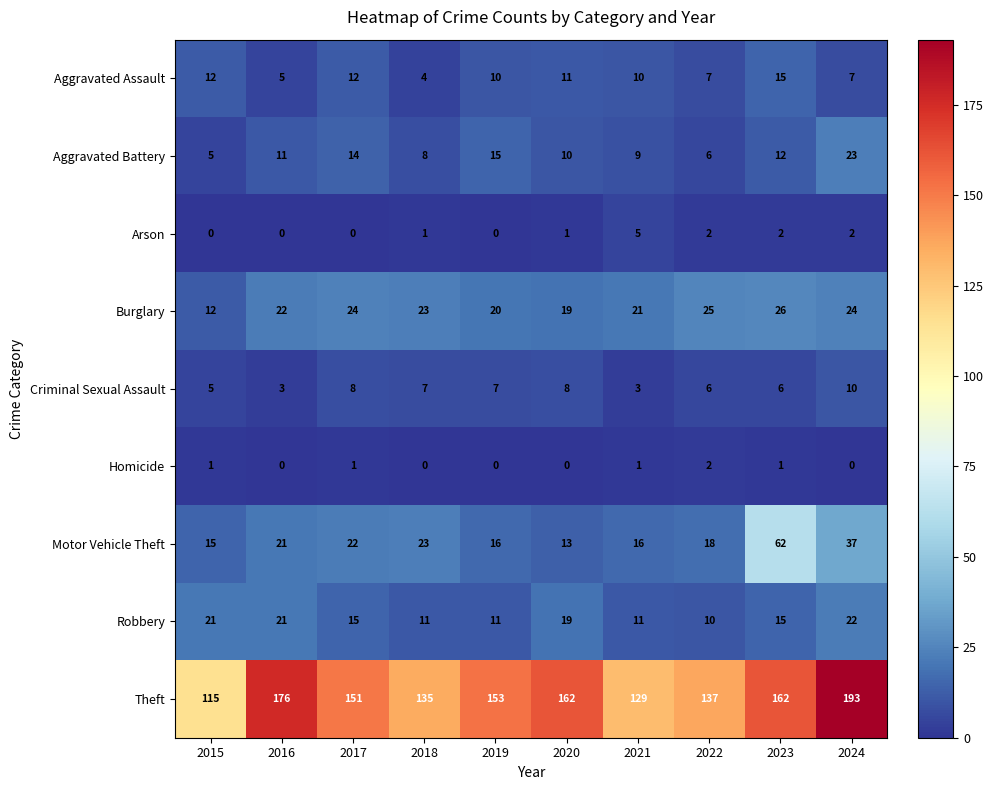

How many distinct data groups are displayed?

9